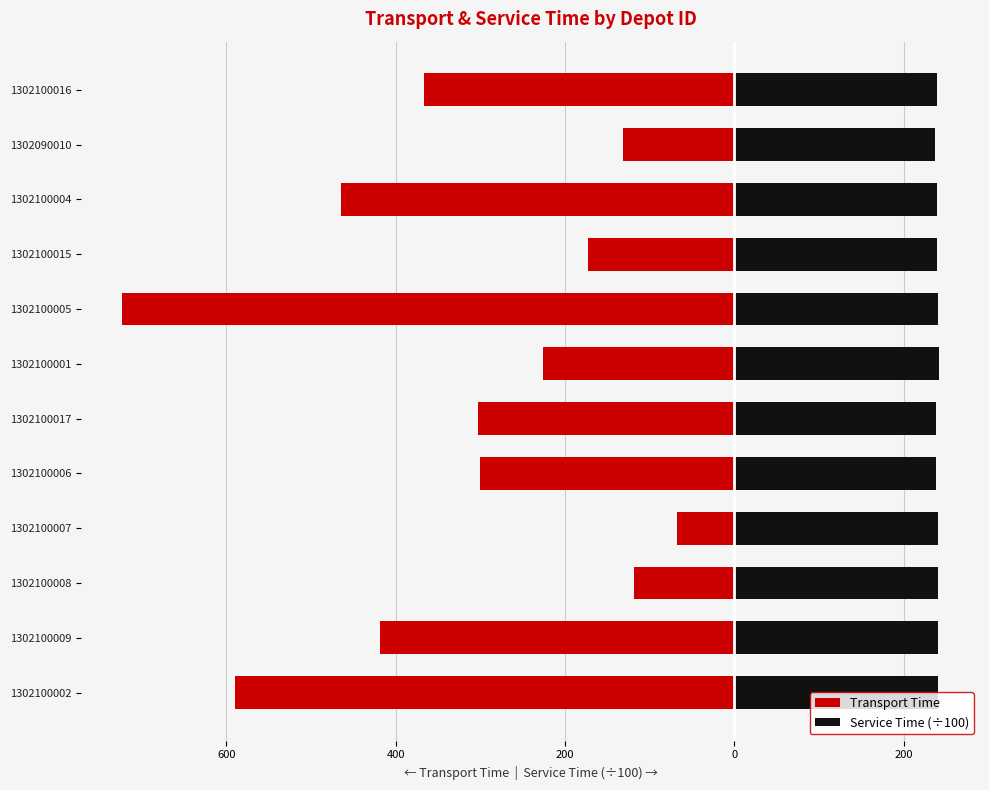

Between 1302100015 and 1302090010, which series saw the biggest shift?

Transport Time